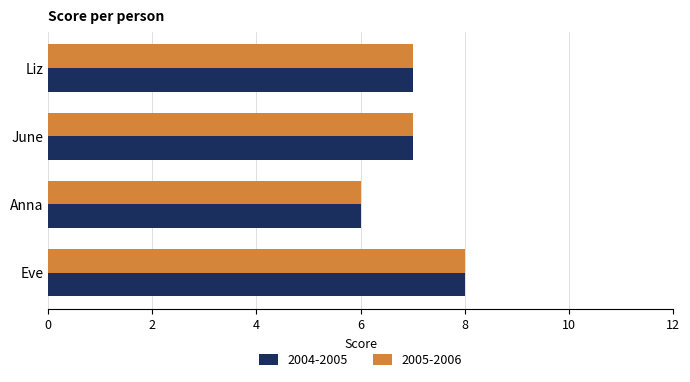

What is the smallest value displayed?

6